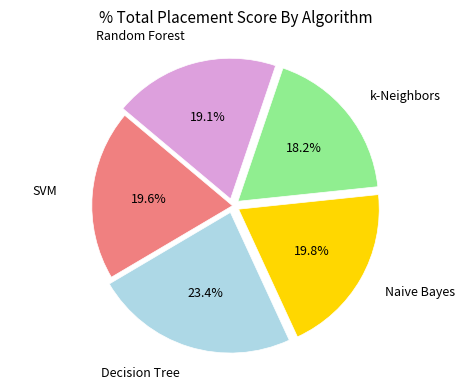

How many slices are in this pie chart?

5